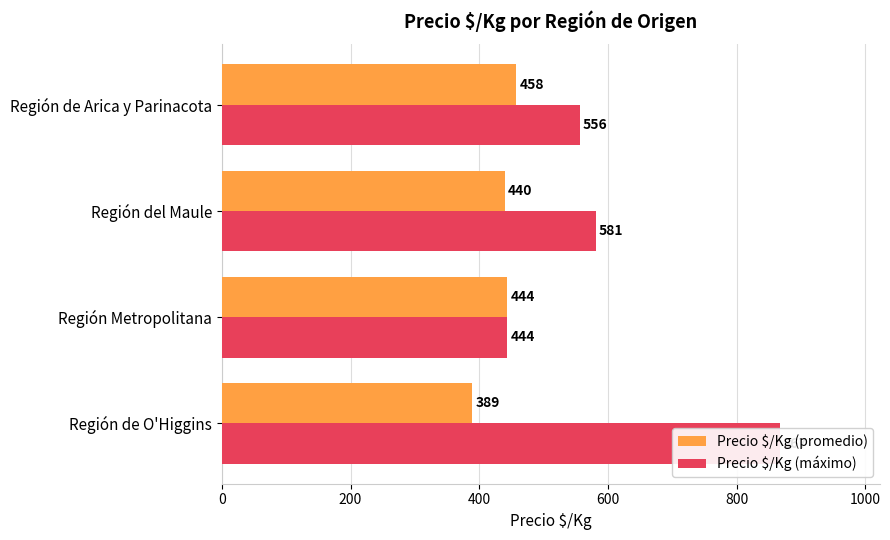

What is the value of the Precio $/Kg (promedio) bar at the 2nd from the left?

444